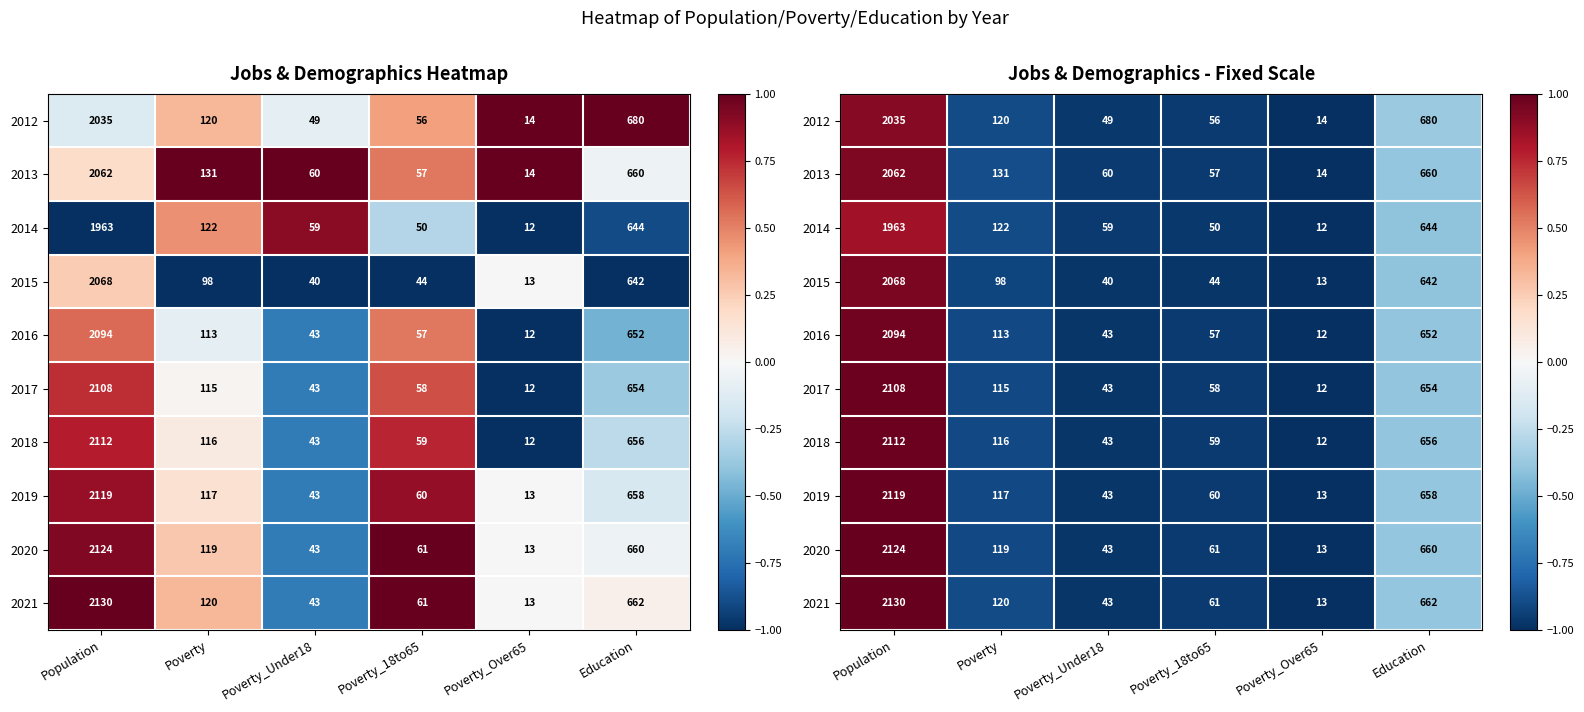

Rank the series at Poverty_18to65 from lowest to highest value.

2015, 2014, 2012, 2013, 2016, 2017, 2018, 2019, 2020, 2021